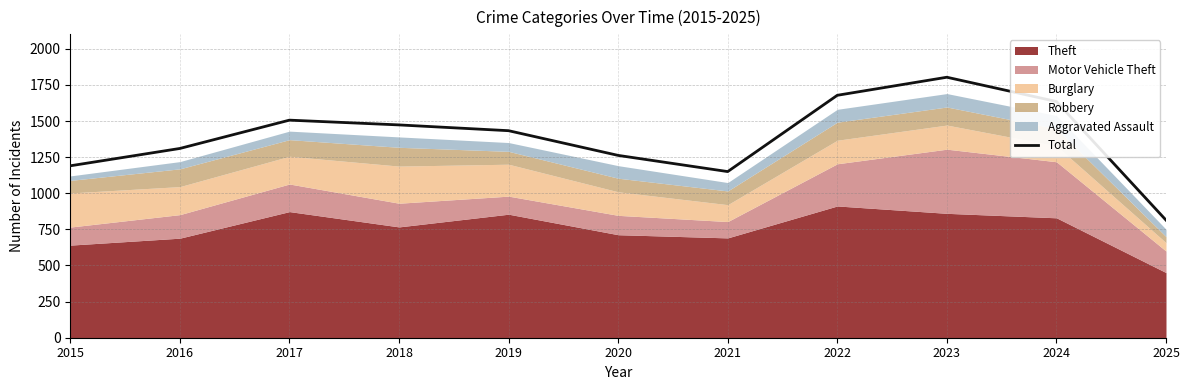

What is the sum of all values?

15254